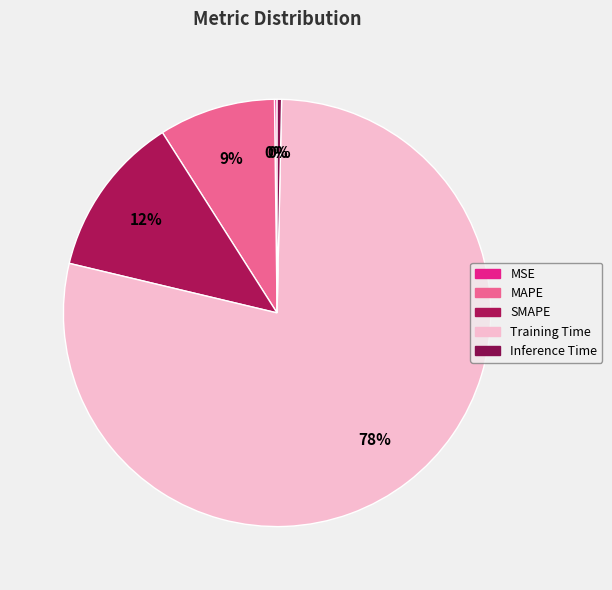

The Inference Time slice represents 0% of the pie. True or false?

True